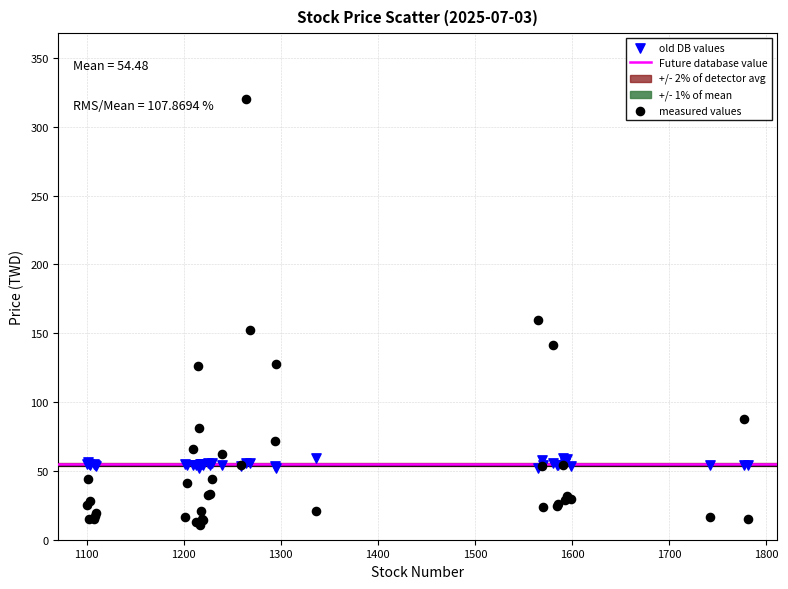

Which series reaches the minimum Y coordinate?

measured values